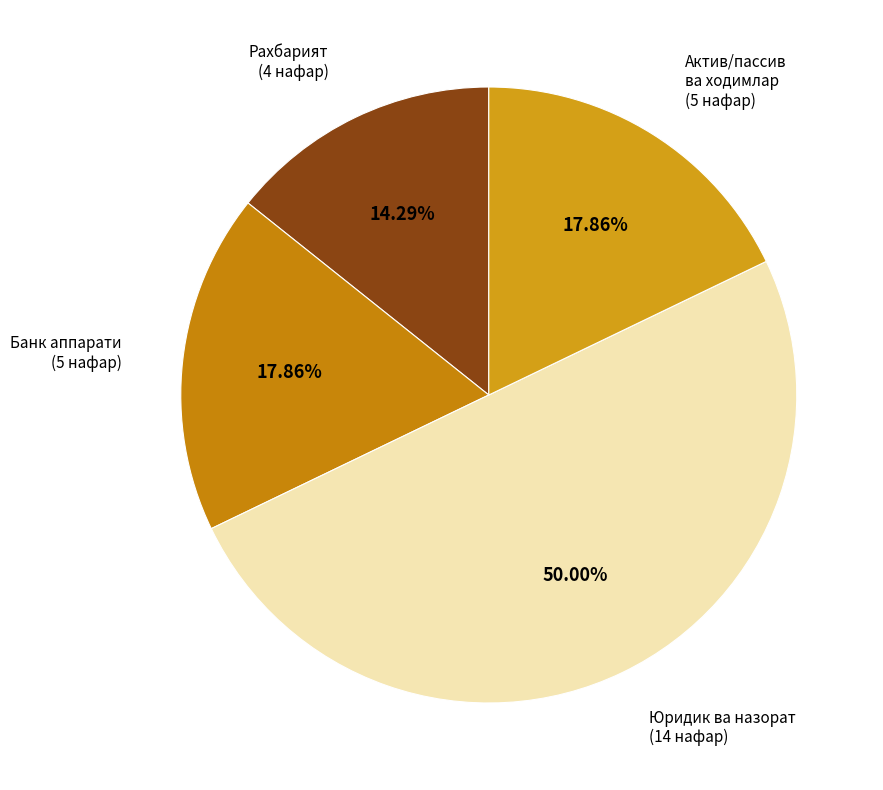

Which has a higher value, Рахбарият (4 нафар) or Актив/пассив ва ходимлар (5 нафар)?

Актив/пассив ва ходимлар (5 нафар)